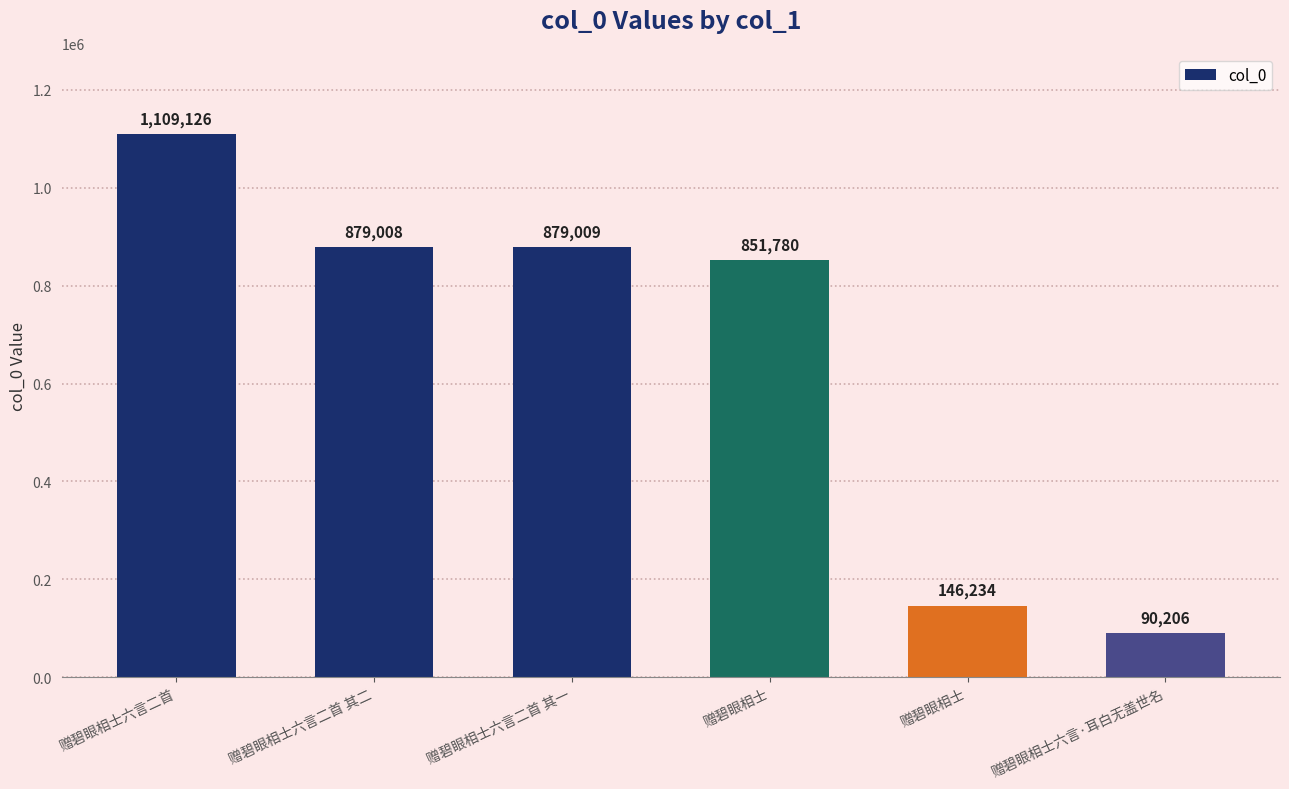

Are the bars horizontal?

No